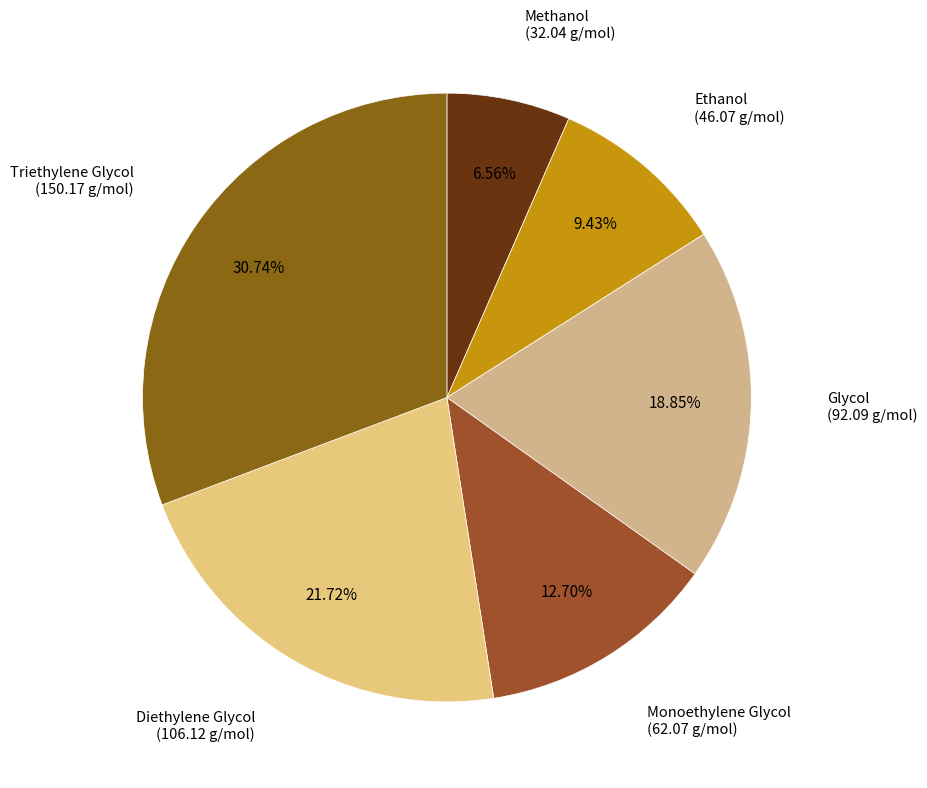

How many segments does this pie chart have?

6